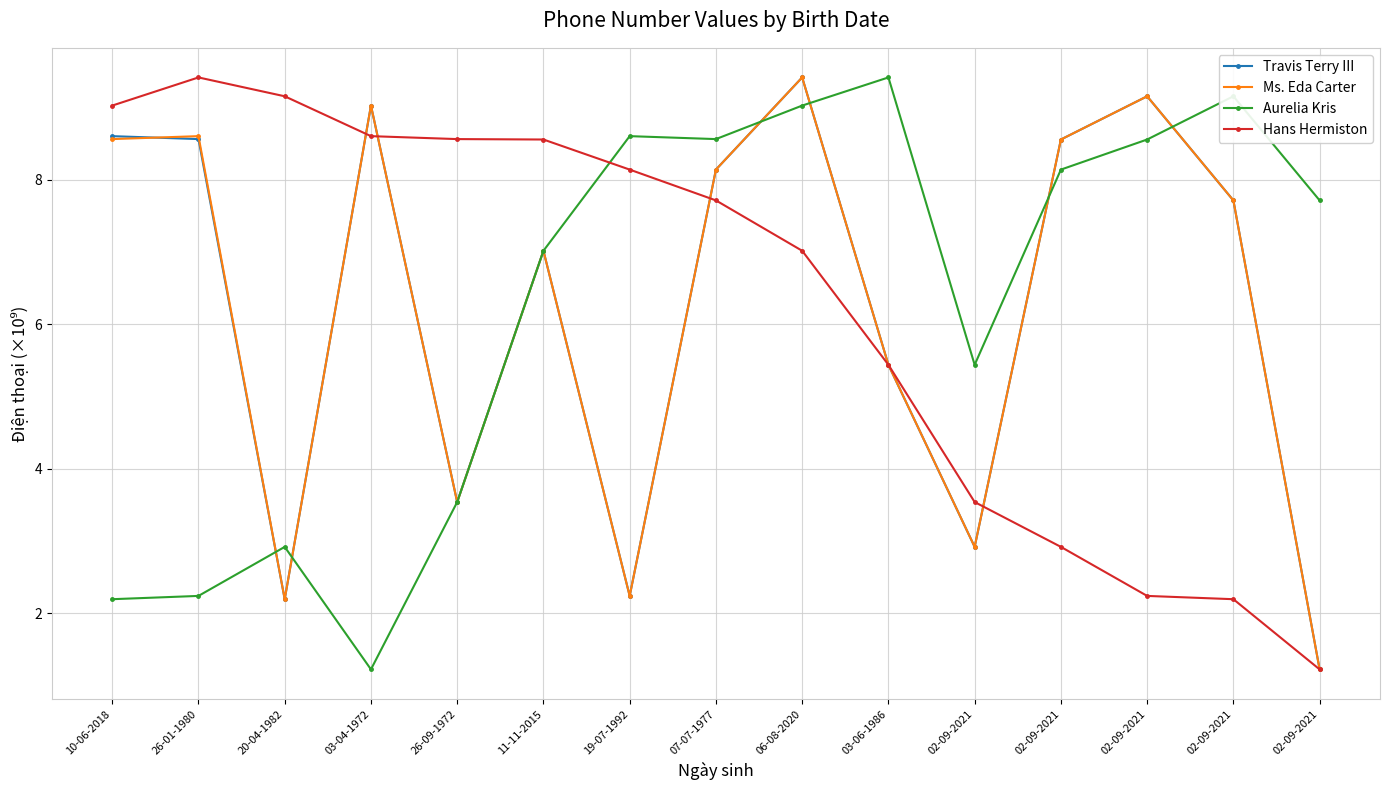

What are all the series names shown in the legend?

Travis Terry III, Ms. Eda Carter, Aurelia Kris, Hans Hermiston